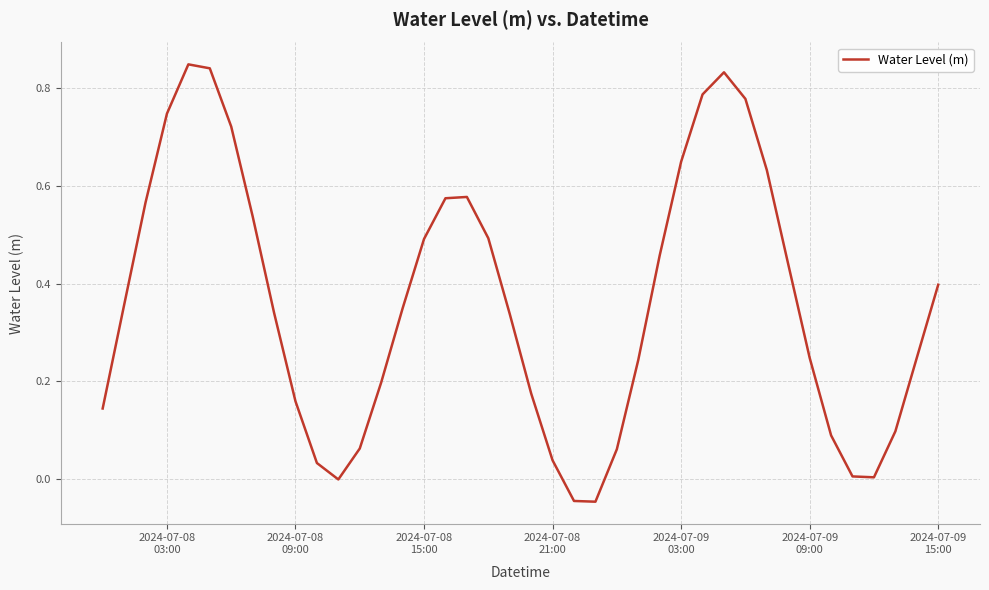

What is the difference between the maximum and minimum values?

0.9